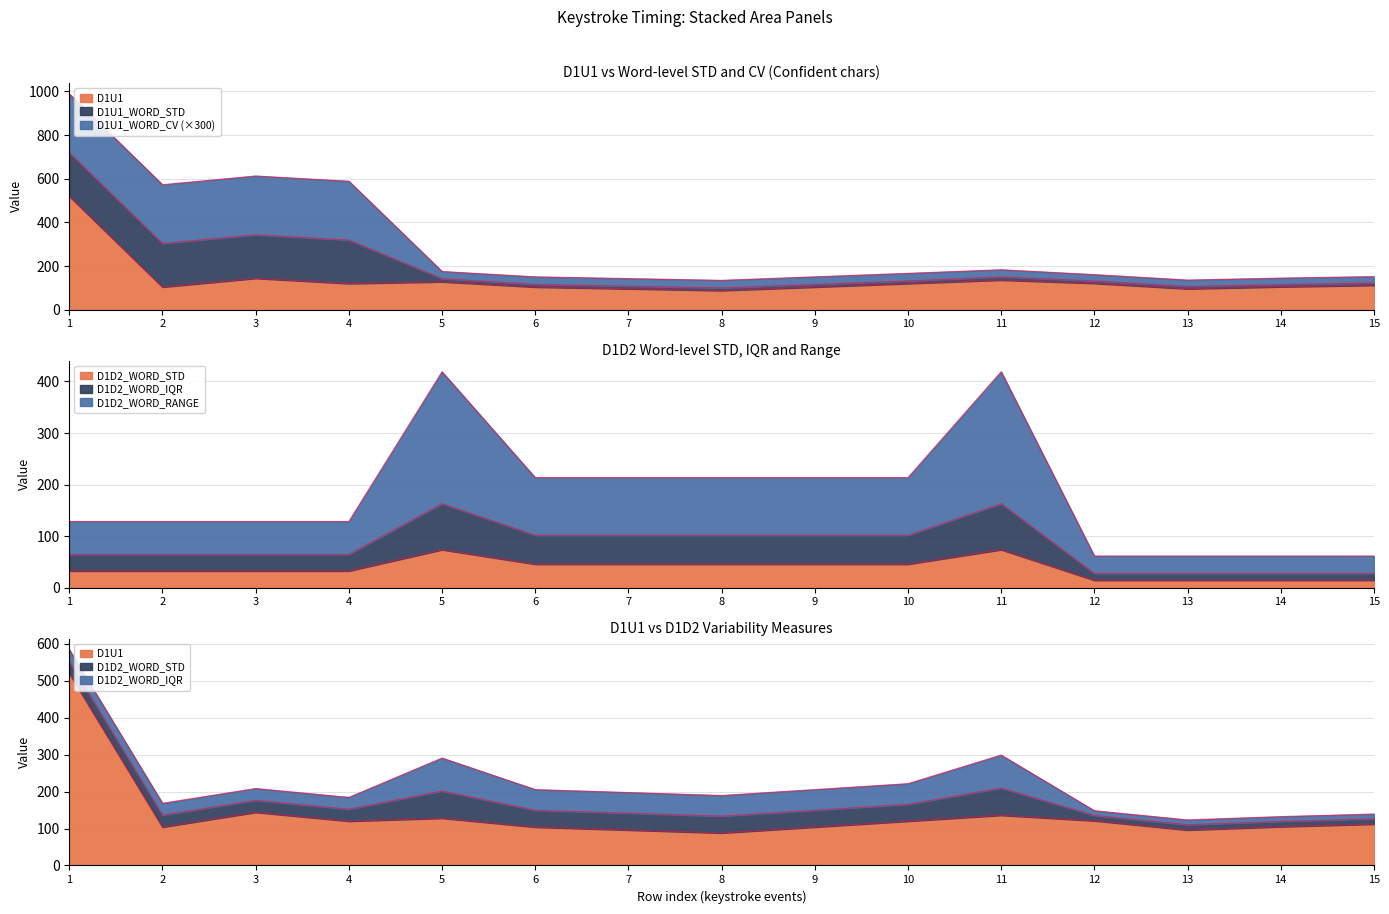

At how many categories does at least one series exceed 352?

3